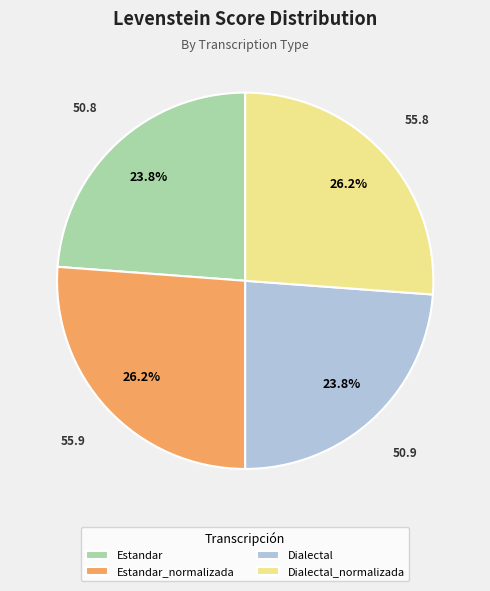

To the nearest percent, what is the average slice percentage?

25%